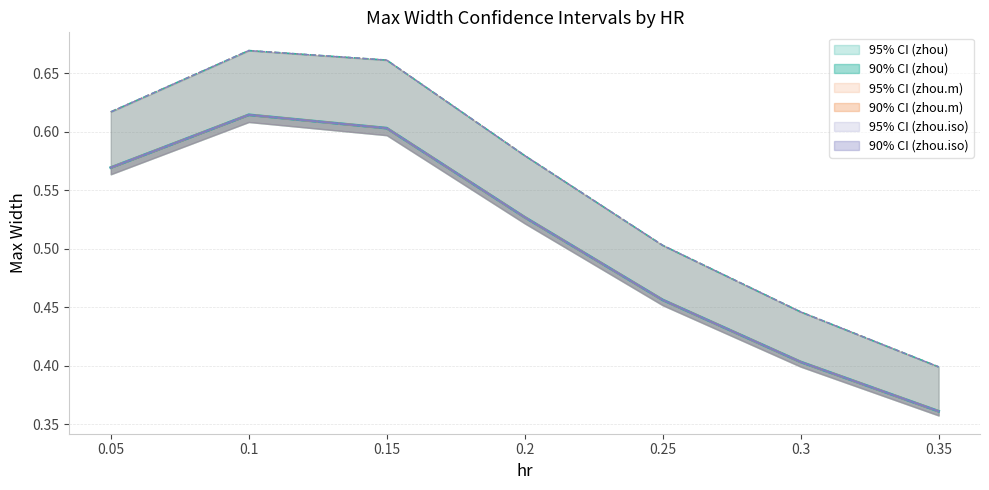

Count the 90% CI (zhou.iso) values in the range 0 to 1.

7